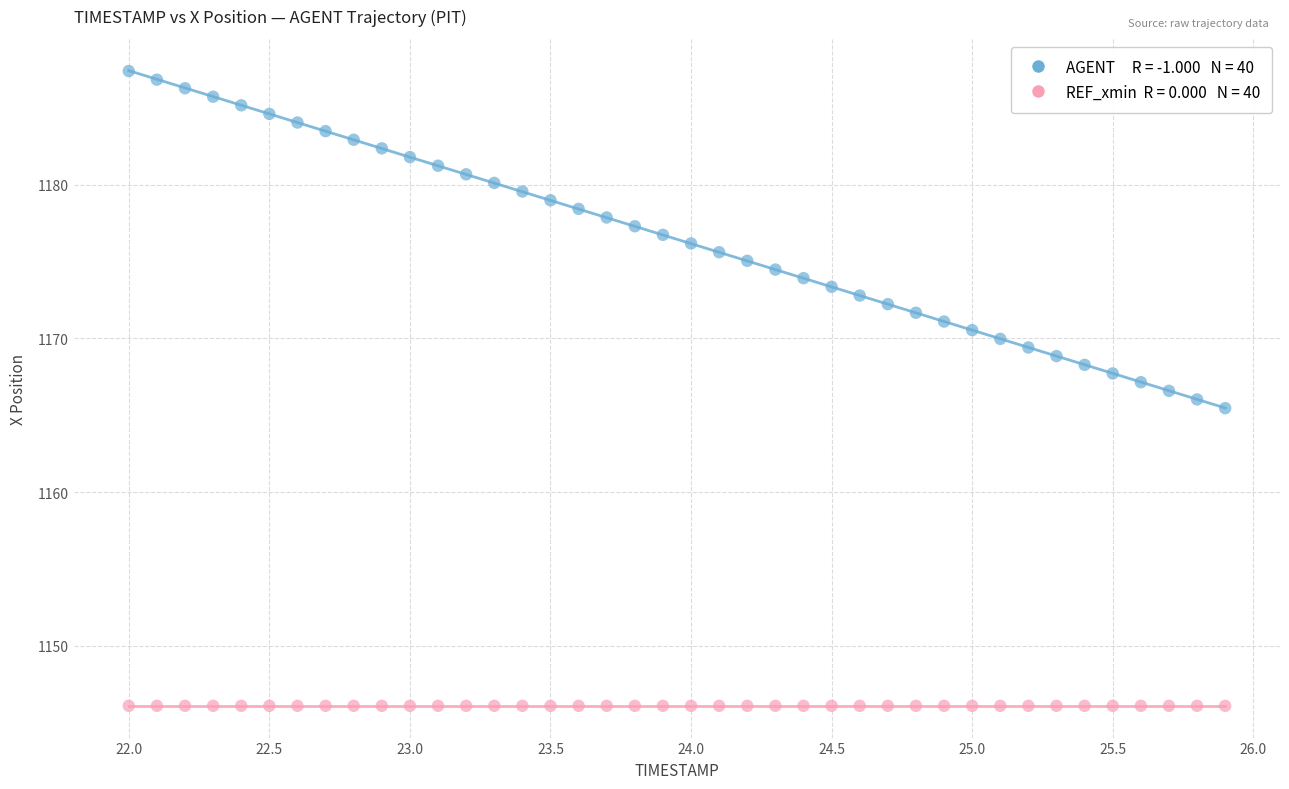

How many points are shown in the scatter plot?

80